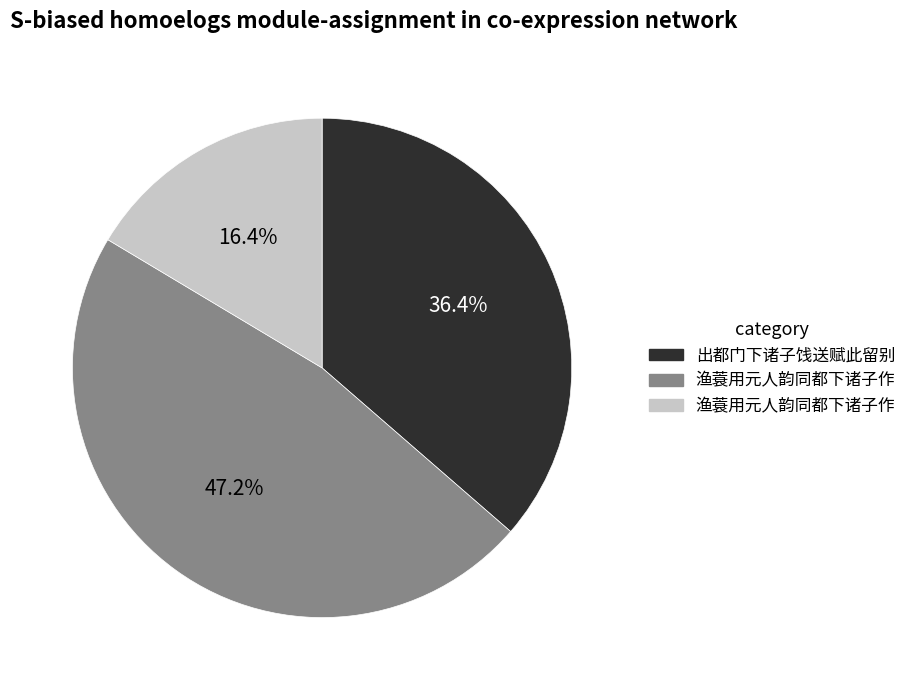

Is there any slice that represents more than half of the pie?

No